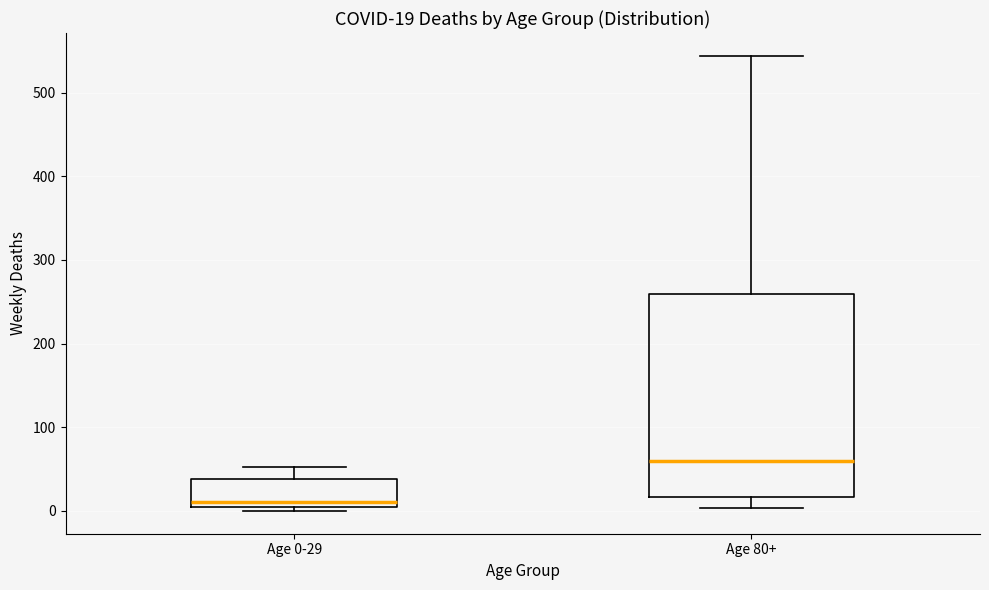

Which box has the highest median line?

Age 80+